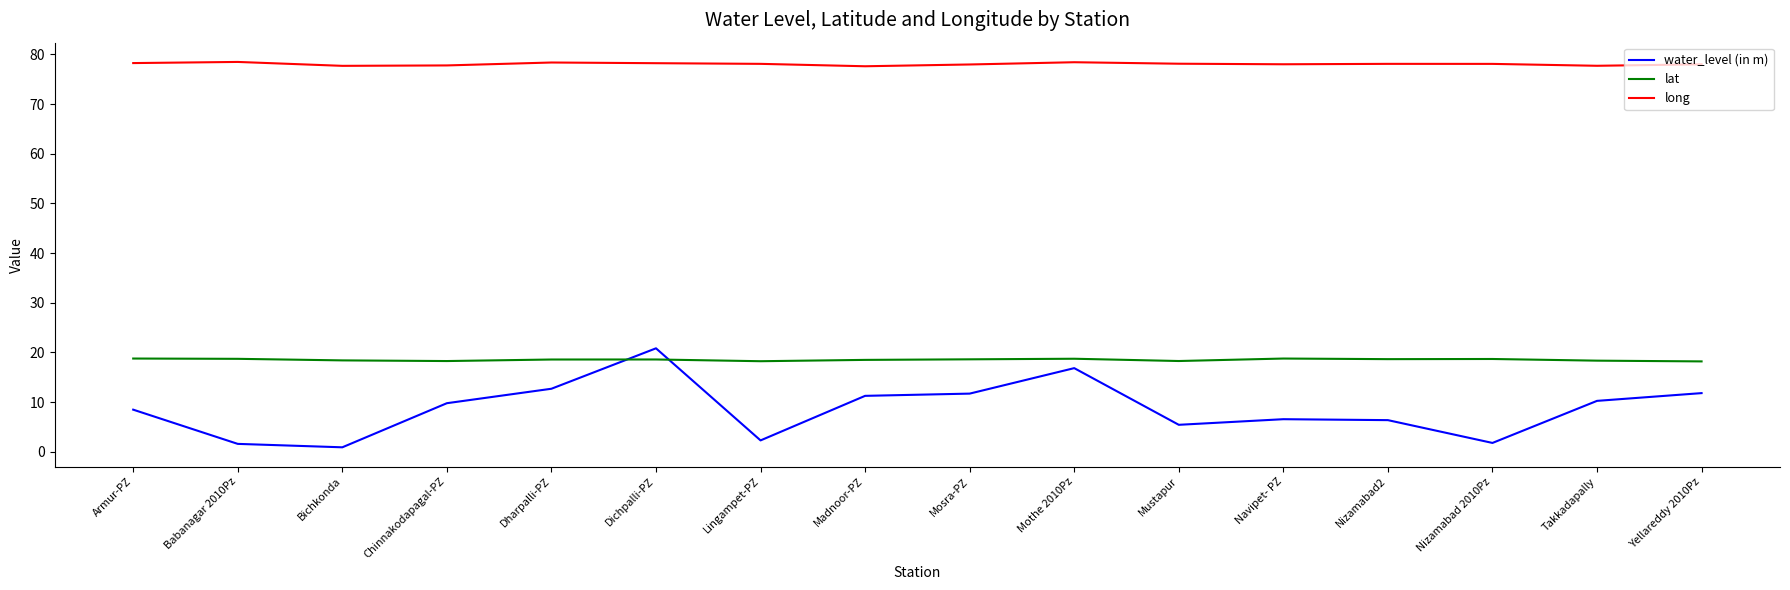

The water_level (in m) series shows 4.2 at Mosra-PZ. True or false?

False